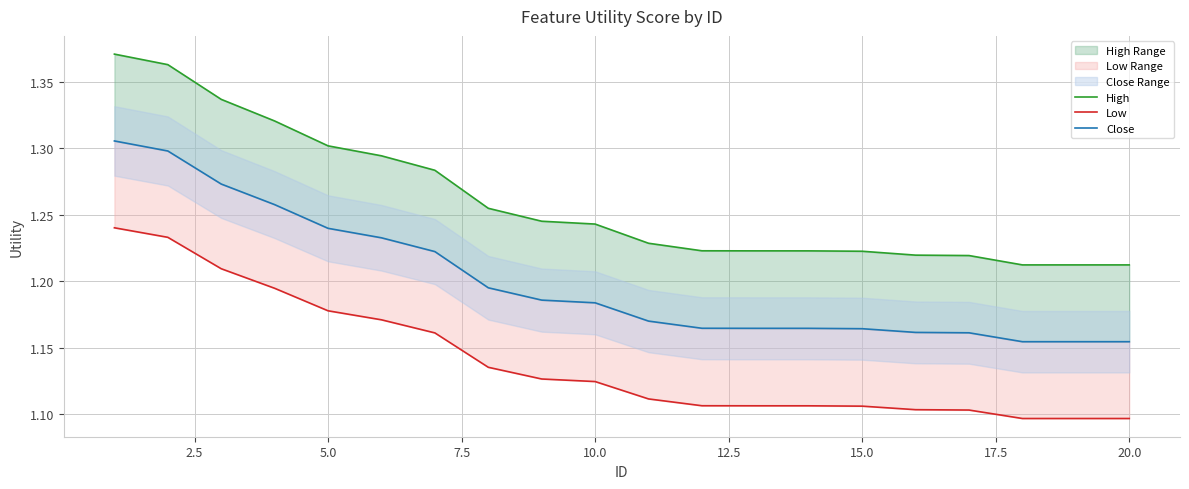

Reading right to left, what are all the values shown in this chart?

High: 1.2	1.2	1.2	1.2	1.2	1.2	1.2	1.2	1.2	1.2	1.2	1.2	1.3	1.3	1.3	1.3	1.3	1.3	1.4	1.4
Low: 1.1	1.1	1.1	1.1	1.1	1.1	1.1	1.1	1.1	1.1	1.1	1.1	1.1	1.2	1.2	1.2	1.2	1.2	1.2	1.2
Close: 1.2	1.2	1.2	1.2	1.2	1.2	1.2	1.2	1.2	1.2	1.2	1.2	1.2	1.2	1.2	1.2	1.3	1.3	1.3	1.3